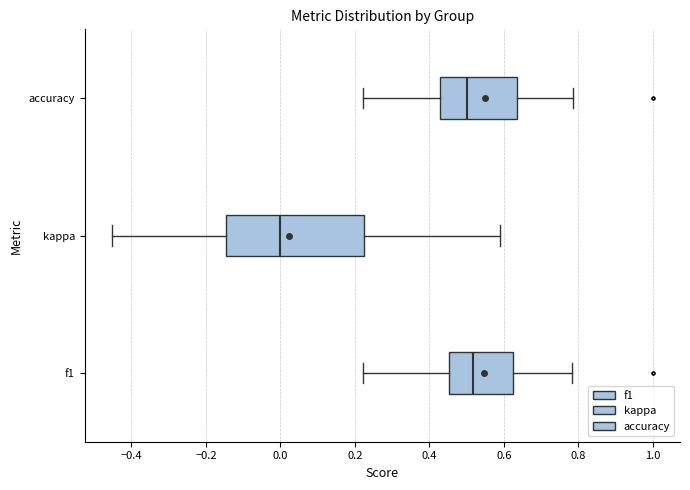

Reading bottom to top, transcribe this box plot: for each box, give where its median line is, the range the box spans, and where its two whiskers end, as read against the x-axis. The values are not printed on the chart, so give them approximately, as read against the axis.

f1: median 0.52, box 0.46 to 0.62, whiskers 0.22 to 0.78
kappa: median 0.00, box -0.14 to 0.22, whiskers -0.46 to 0.58
accuracy: median 0.50, box 0.42 to 0.64, whiskers 0.22 to 0.78